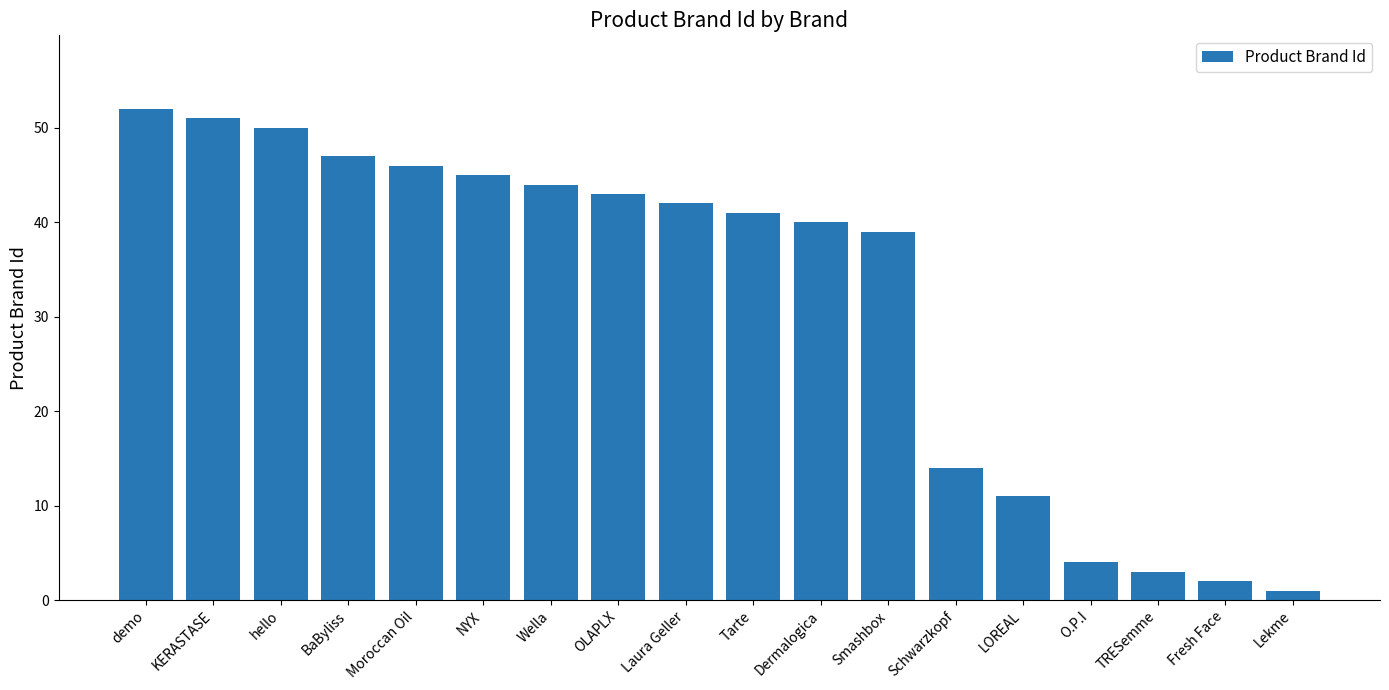

Read the value at hello, to the nearest 5.

50